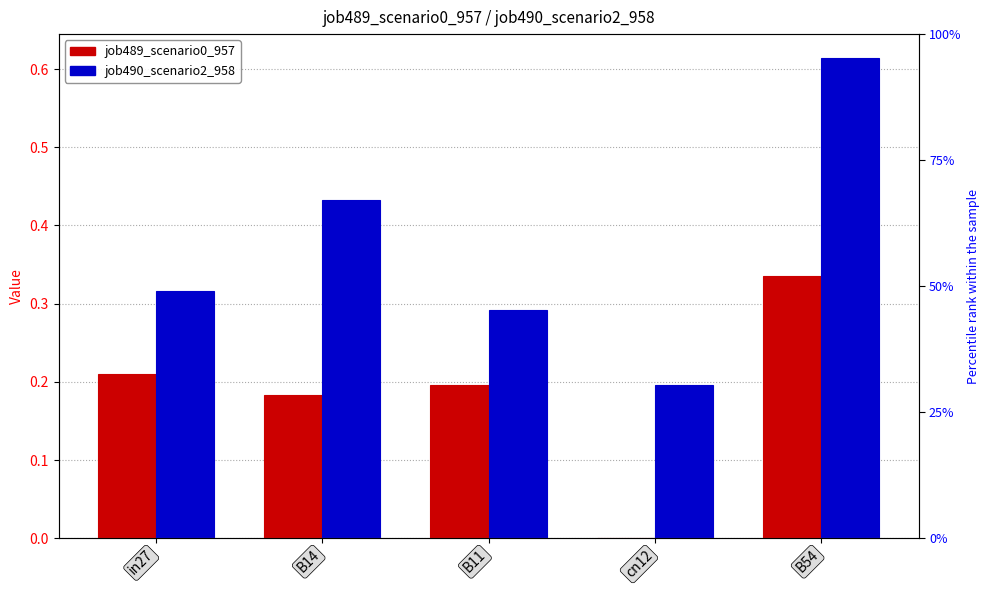

At B11, list the series in order from largest to smallest.

job490_scenario2_958, job489_scenario0_957